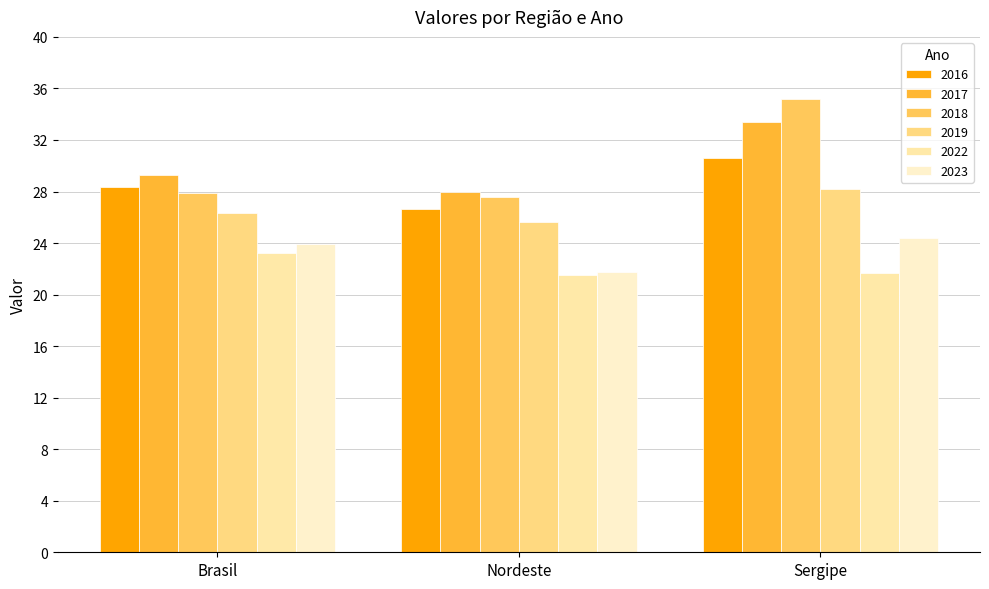

At which category is the sum across all series the highest?

Sergipe